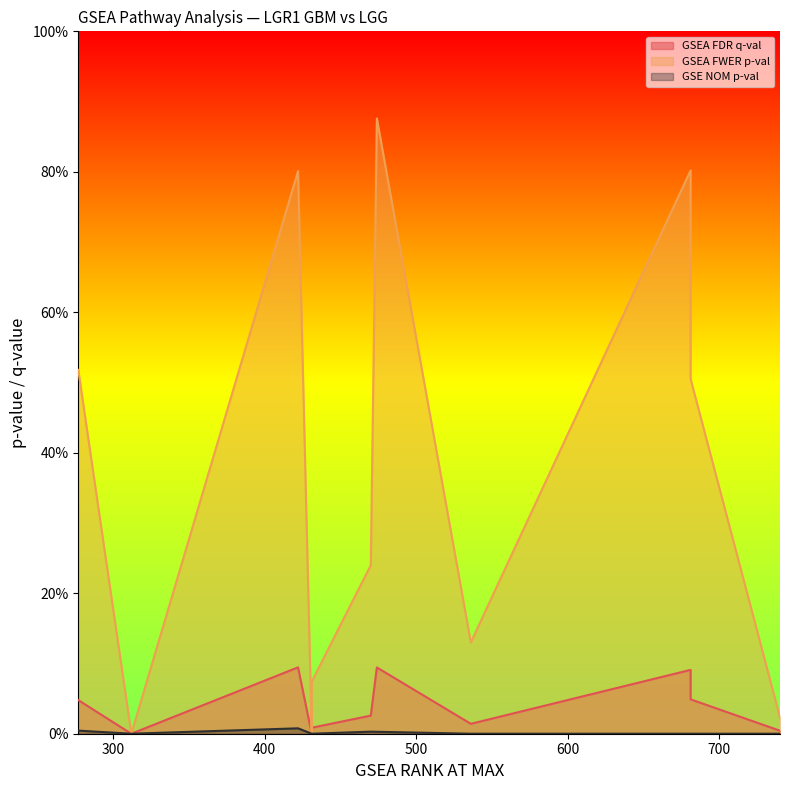

Between 681 and 277, which series saw the biggest shift?

GSEA FWER p-val